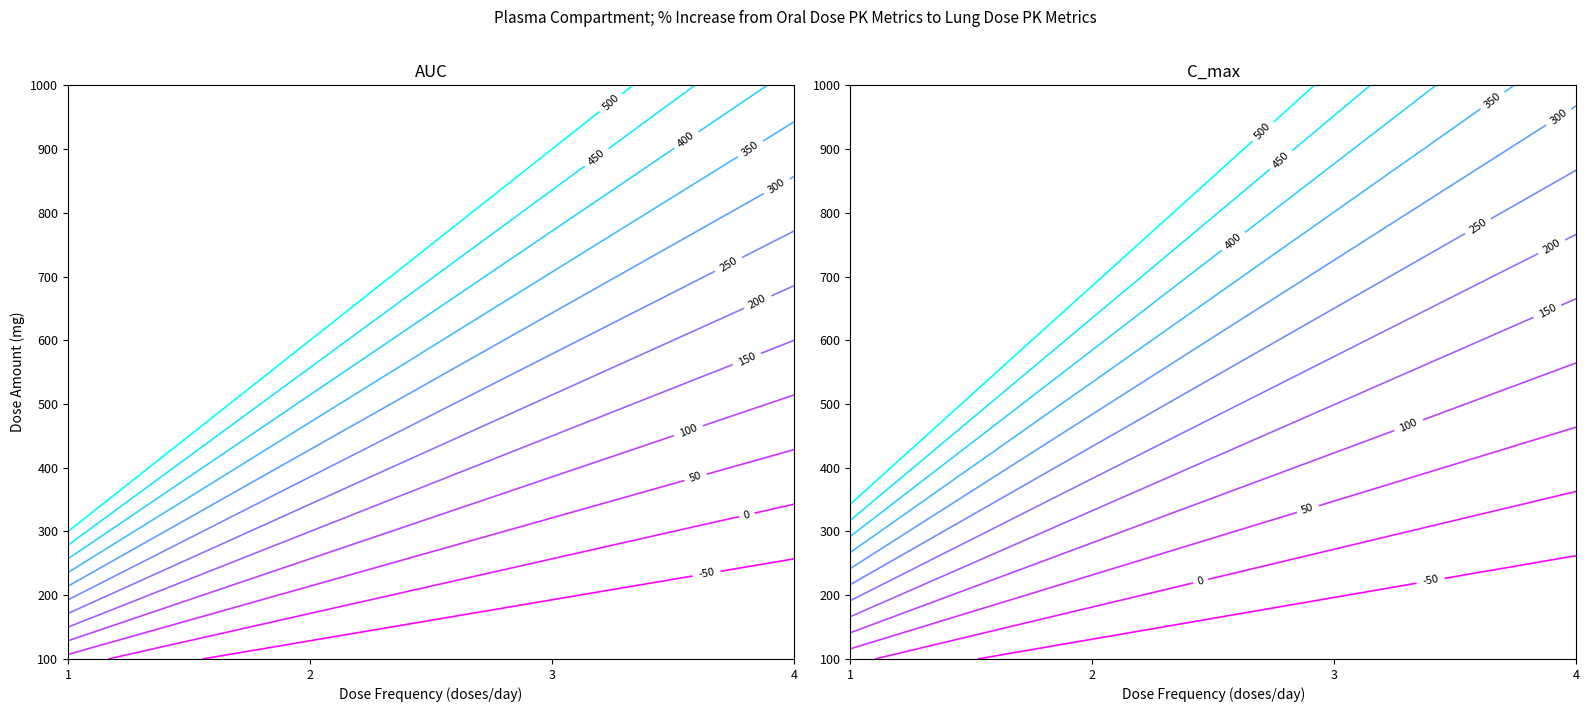

Between 2 and 1, which is larger?

2